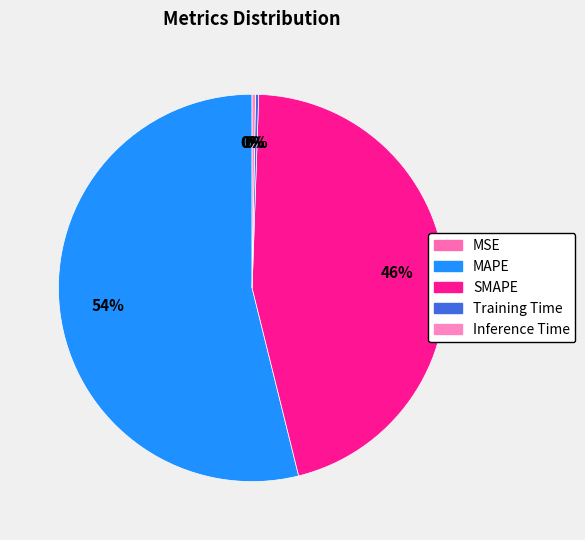

Combined, do SMAPE and Inference Time account for over 50%?

No